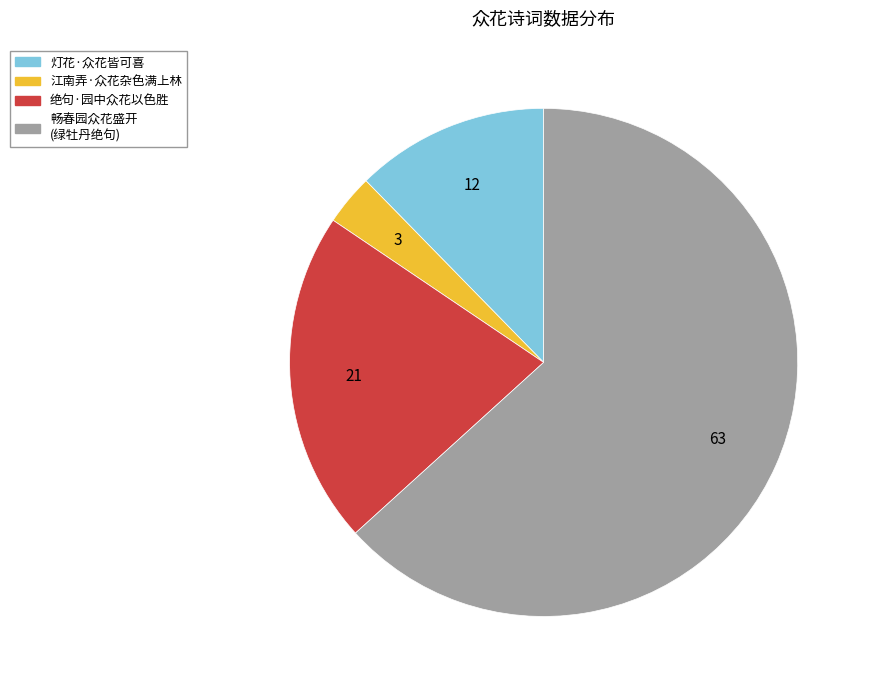

Does any single category account for the majority?

Yes